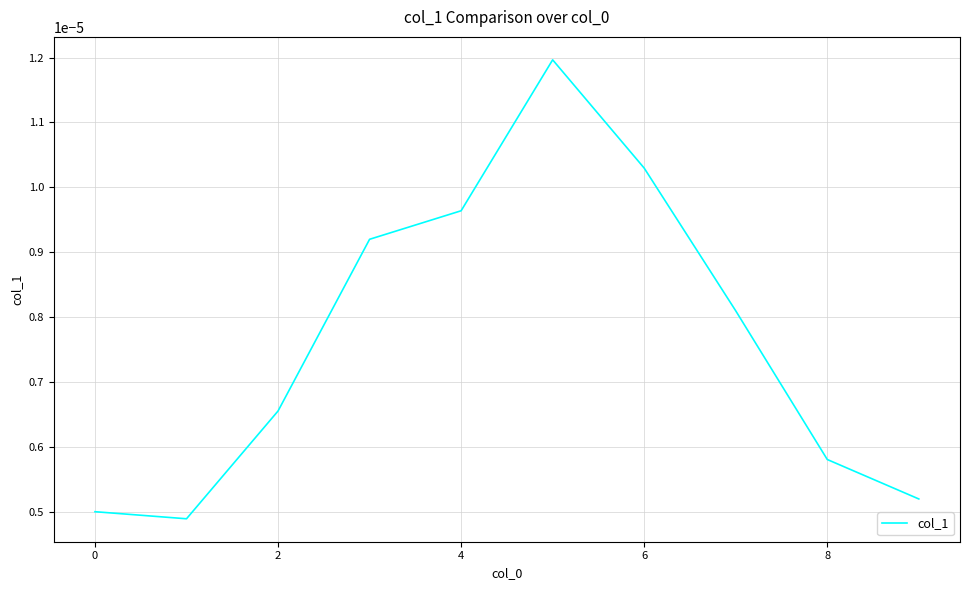

How many lines are shown in the chart?

1